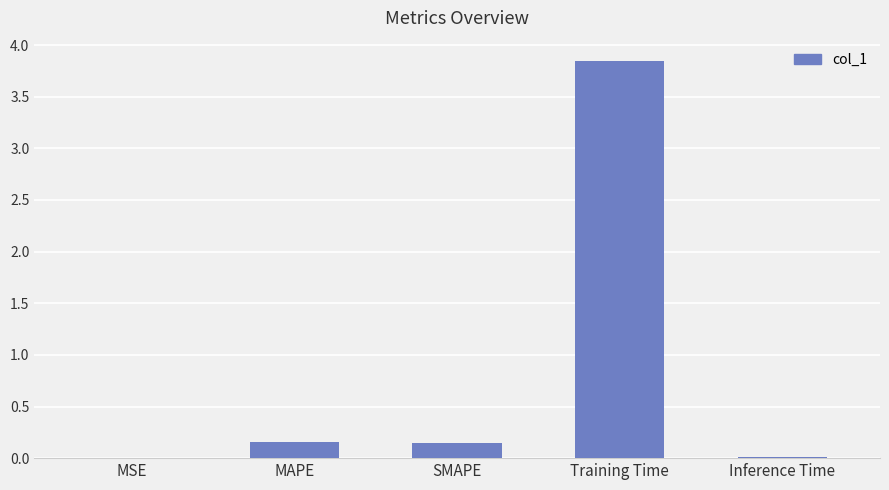

Does the chart contain stacked bars?

No